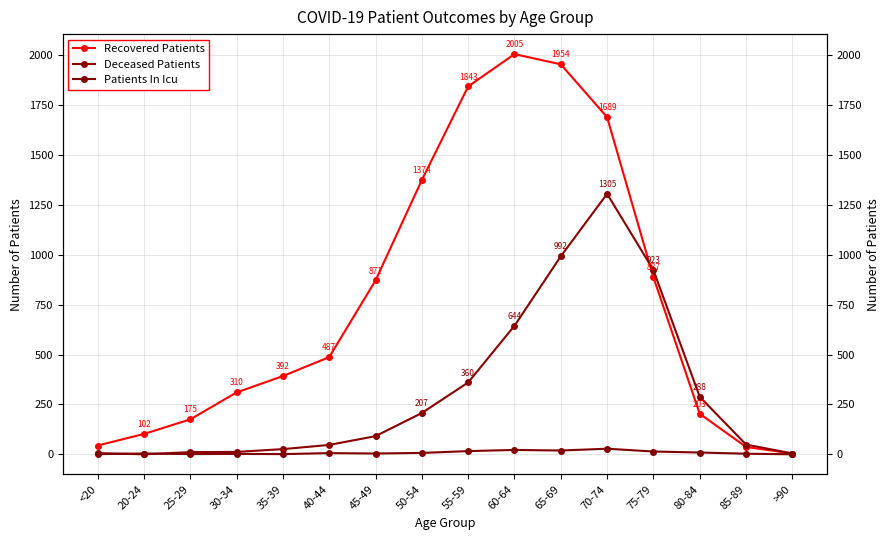

How many lines are shown in the chart?

3